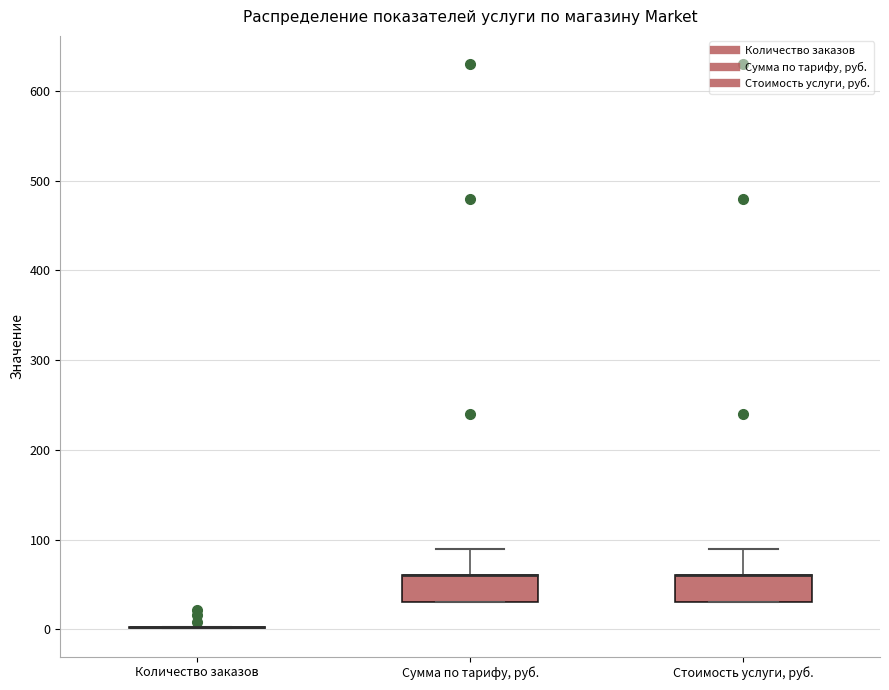

Where is the upper edge of the box for Стоимость услуги, руб. on the y-axis? The values are not printed on the chart, so give them approximately, as read against the axis.

60